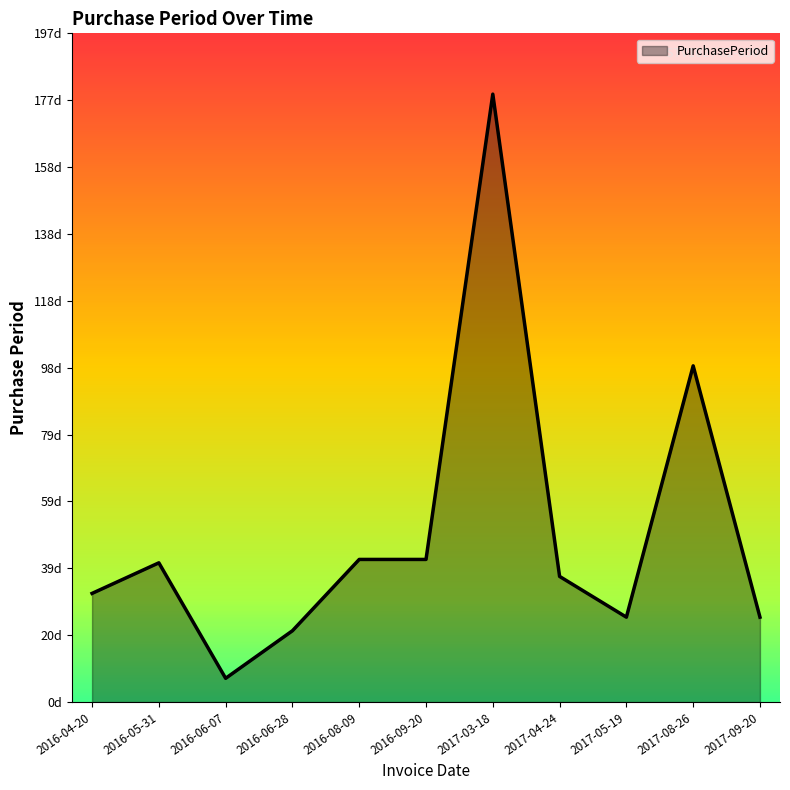

Which has a higher value, 2016-09-20 or 2017-05-19?

2016-09-20